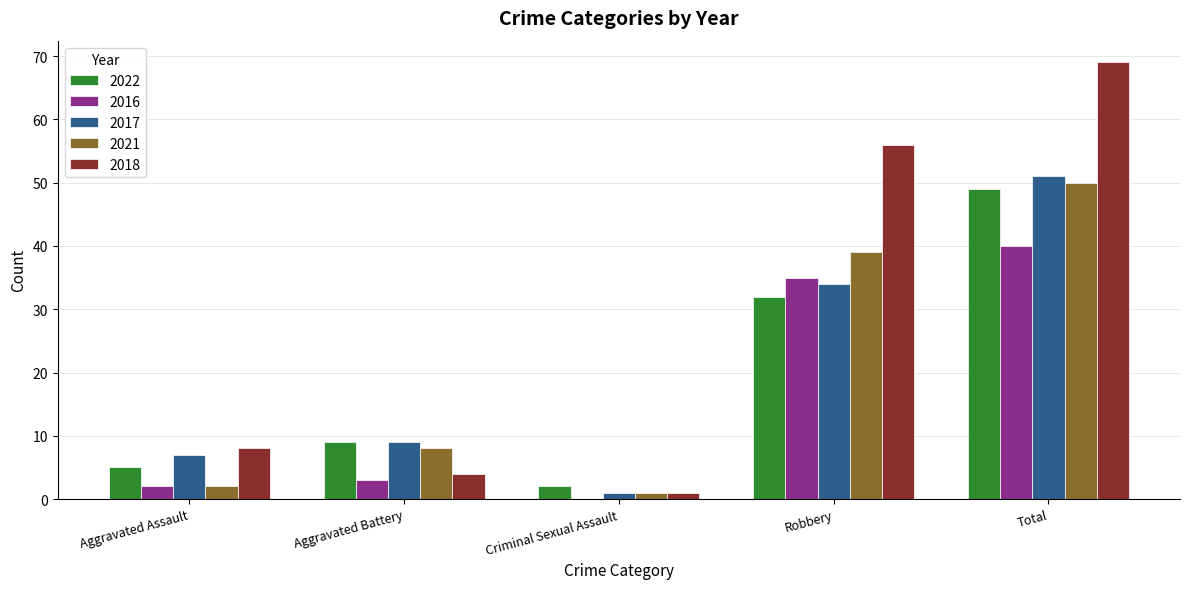

Which series has the largest total across all categories?

2018